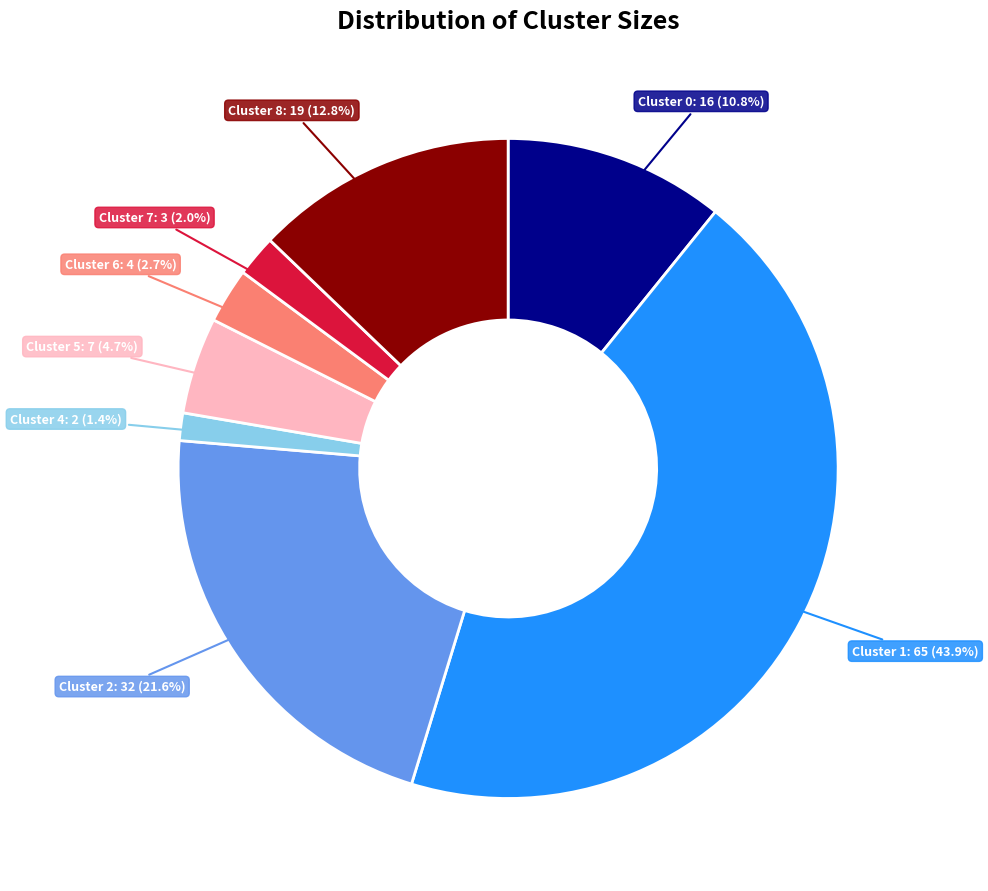

Is there any slice that represents more than half of the pie?

No